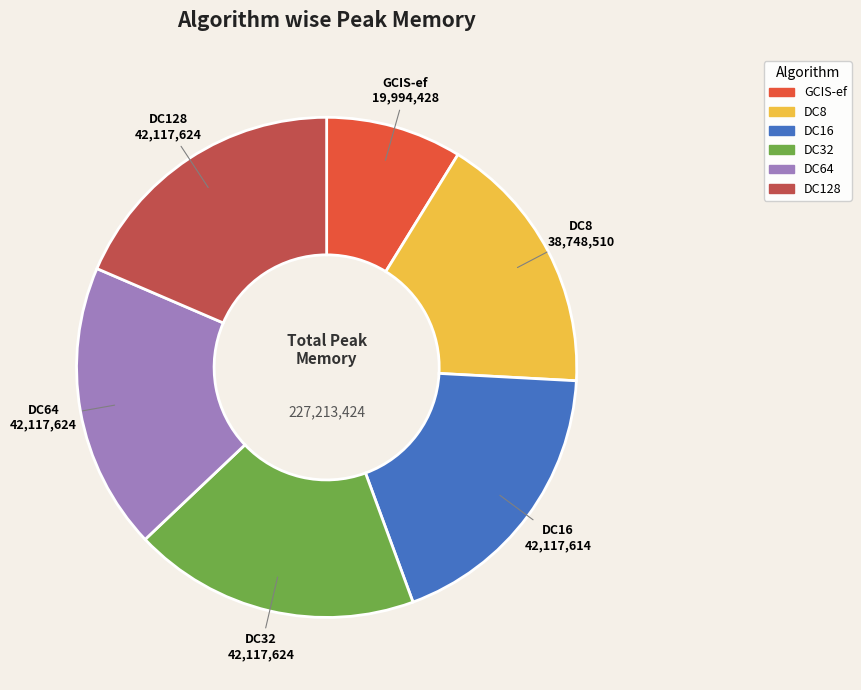

True or false: DC64 accounts for 11% of the total.

False